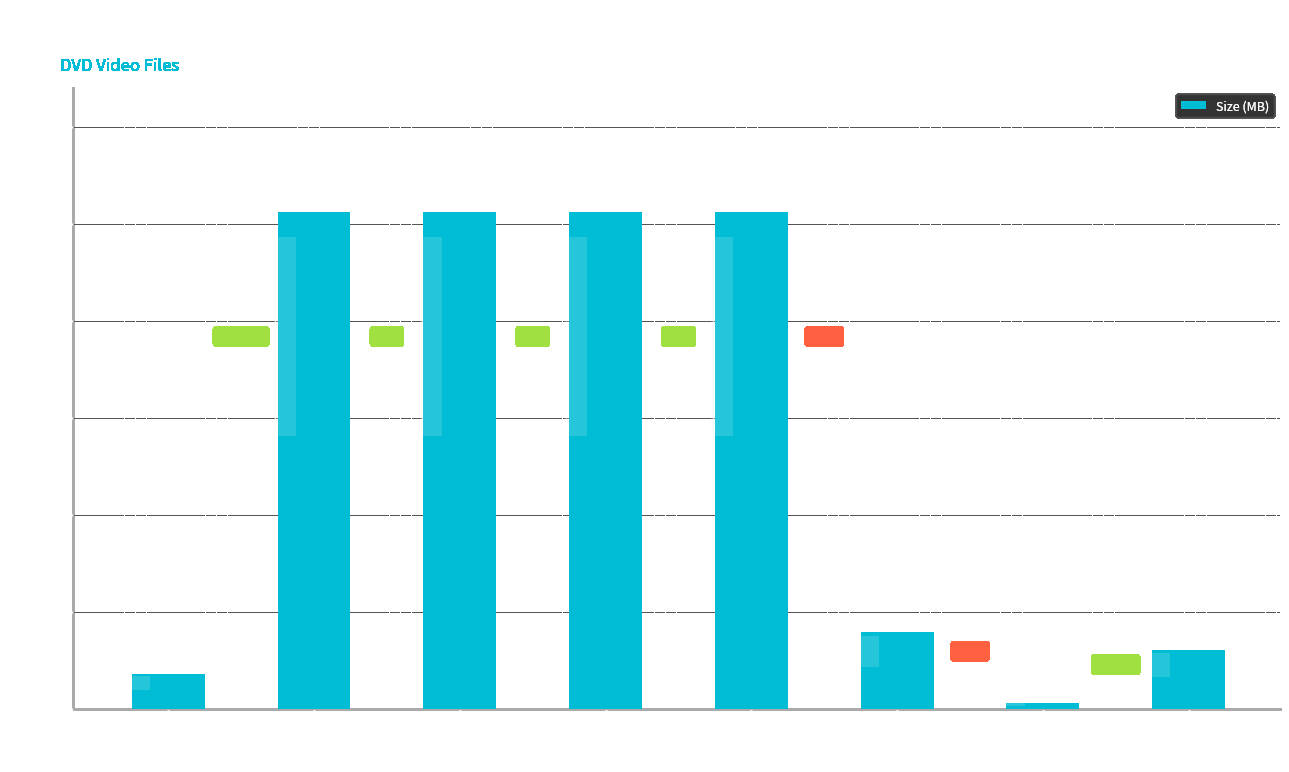

List the labels in order of value, smallest first.

/VTS_02_1.VOB, /VTS_01_0.VOB, /VTS_03_1.VOB, /VTS_01_5.VOB, /VTS_01_1.VOB, /VTS_01_2.VOB, /VTS_01_3.VOB, /VTS_01_4.VOB